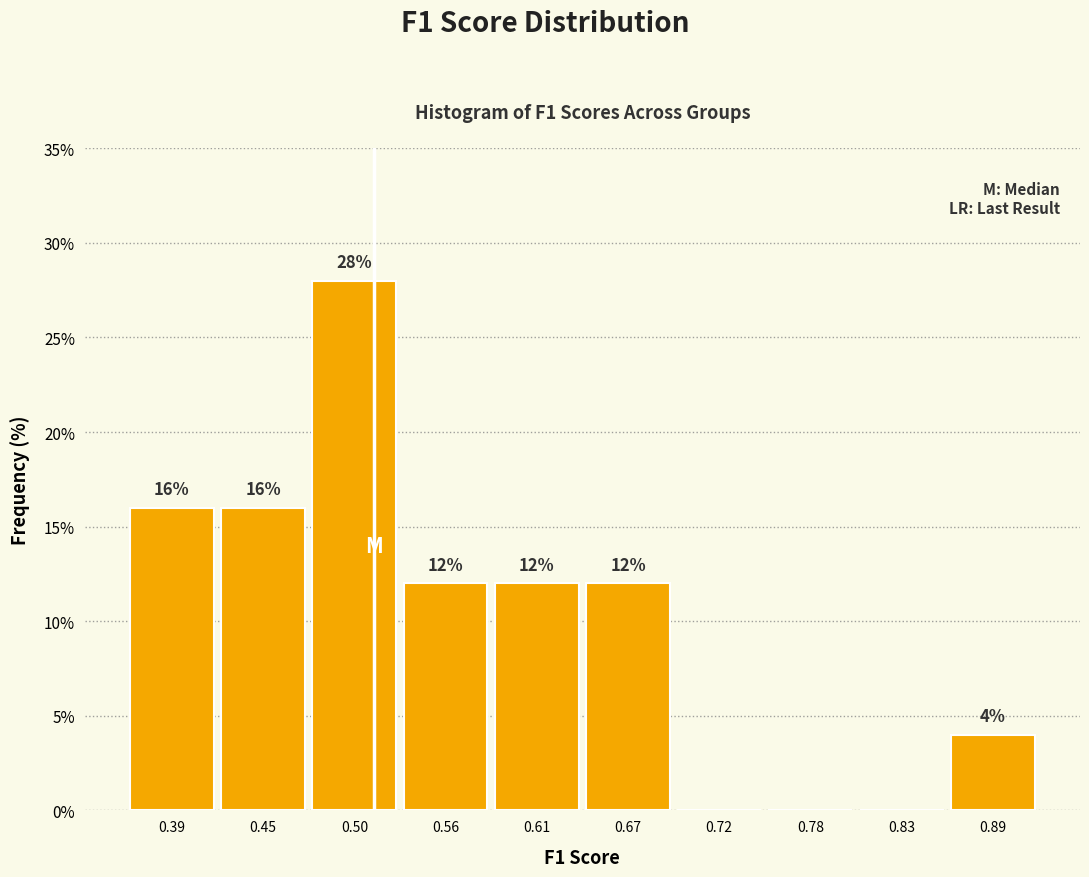

Over which range of the x-axis is the bar tallest?

0.47 to 0.53